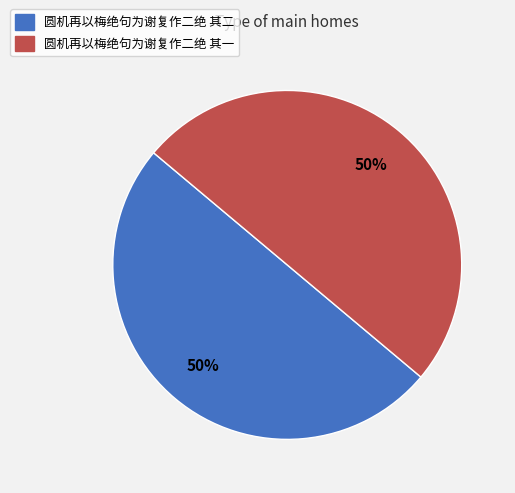

What is the ratio of the value at 圆机再以梅绝句为谢复作二绝 其二 to the value at 圆机再以梅绝句为谢复作二绝 其一?

1.0